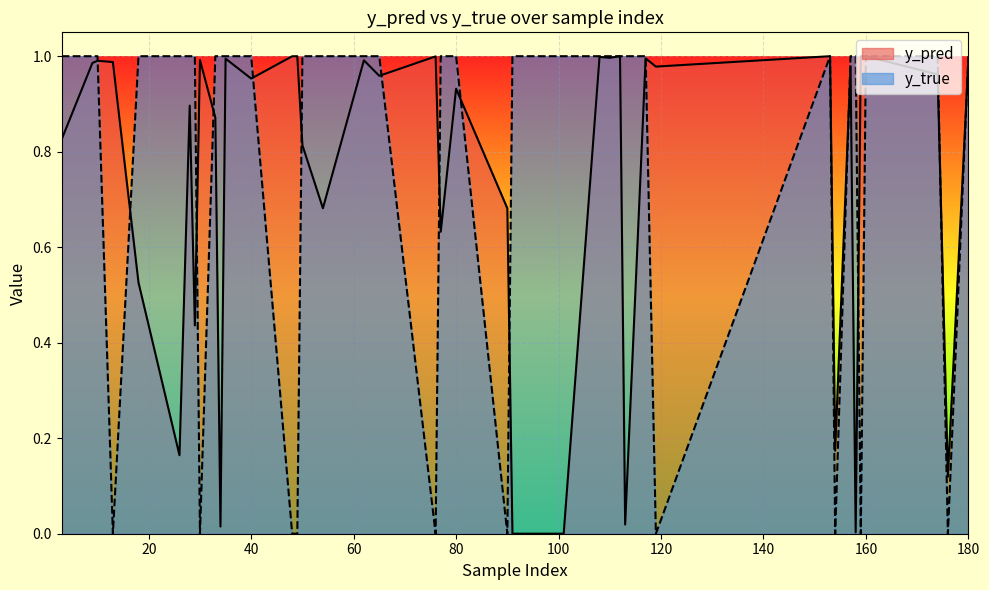

How many lines are shown in the chart?

2